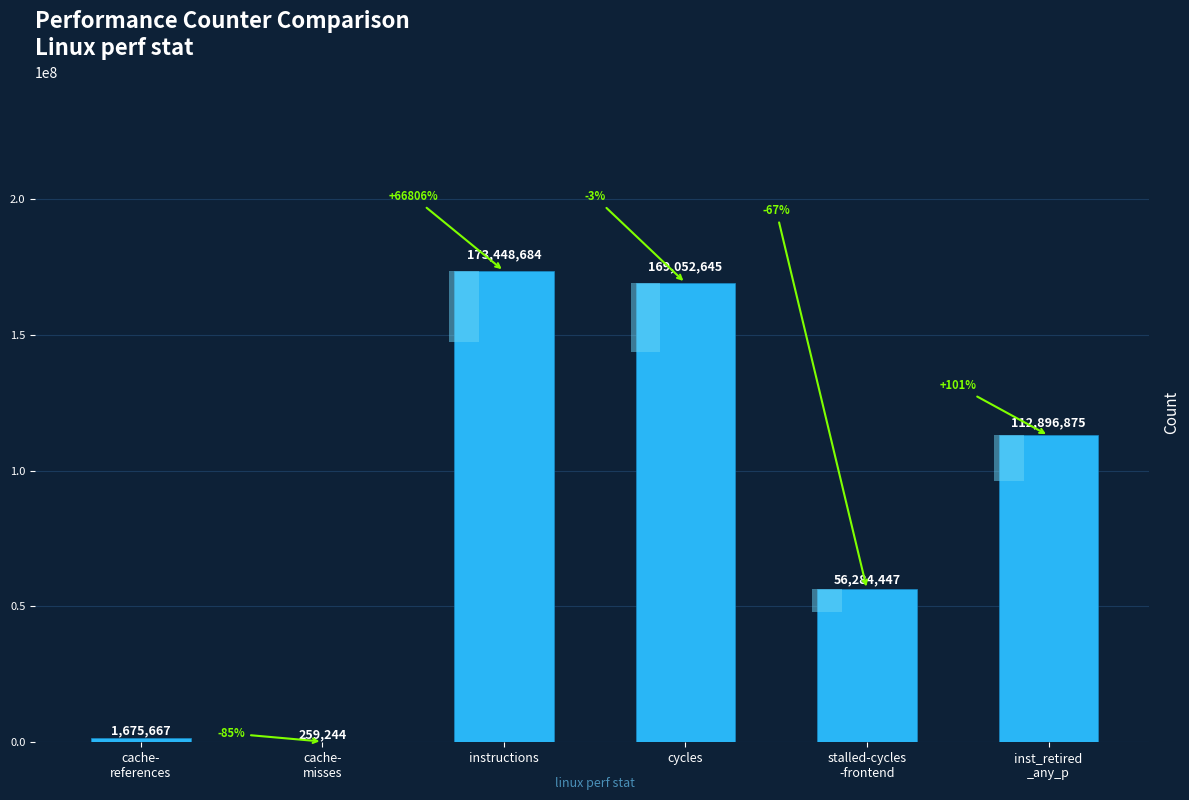

Reading right to left, list all the values displayed in this chart.

112896875	56284447	169052645	173448684	259244	1675667